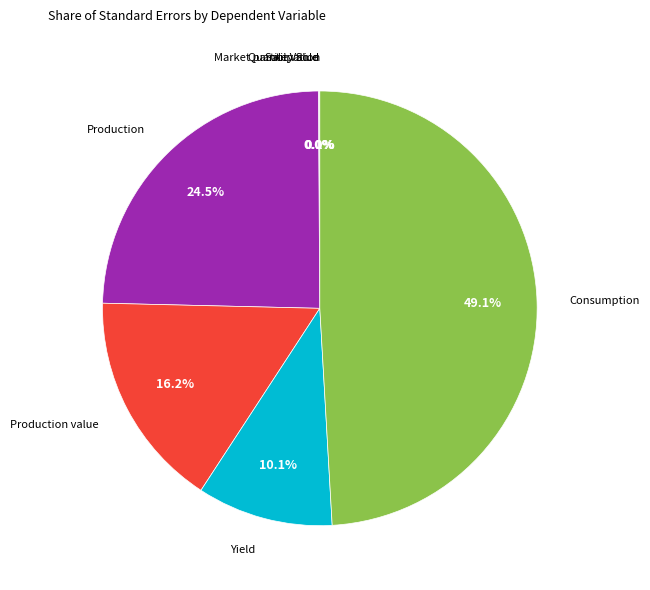

Does any single category account for the majority?

No